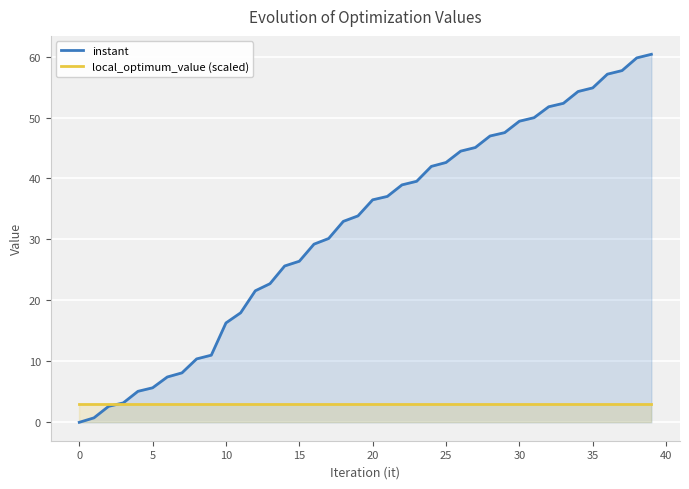

What is the spread (max minus min) of values at 25?

39.6